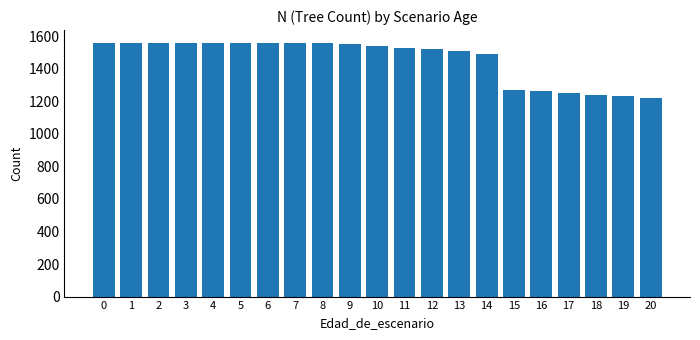

What is the difference between the maximum and minimum values?

339.2